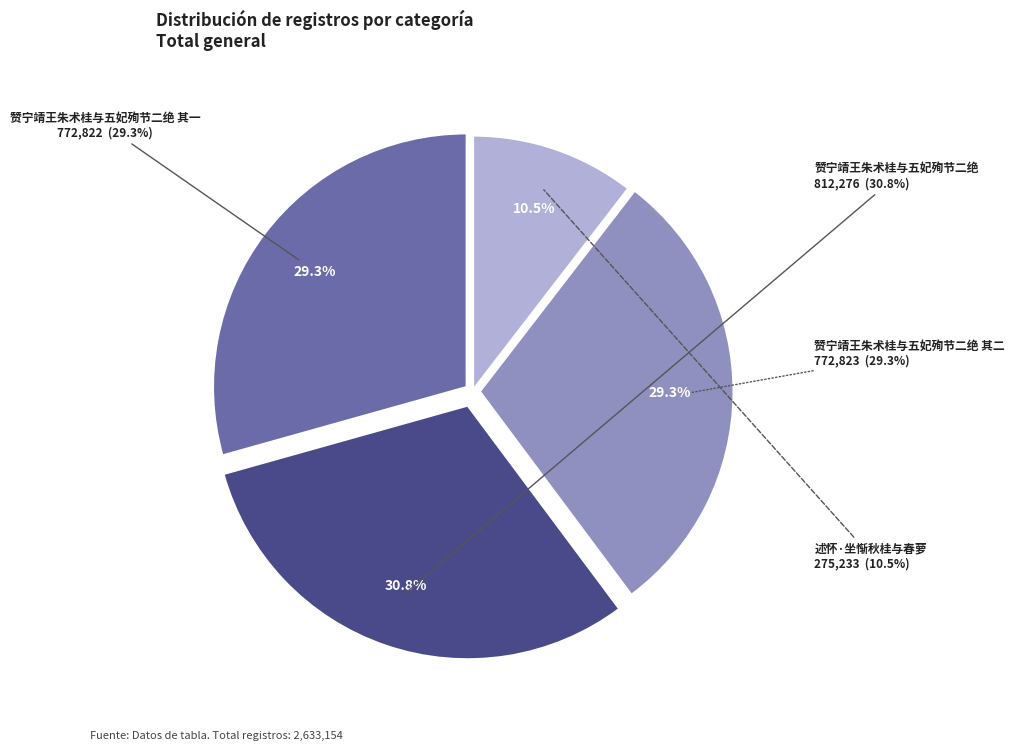

Which category has the biggest portion of the pie?

赞宁靖王朱术桂与五妃殉节二绝